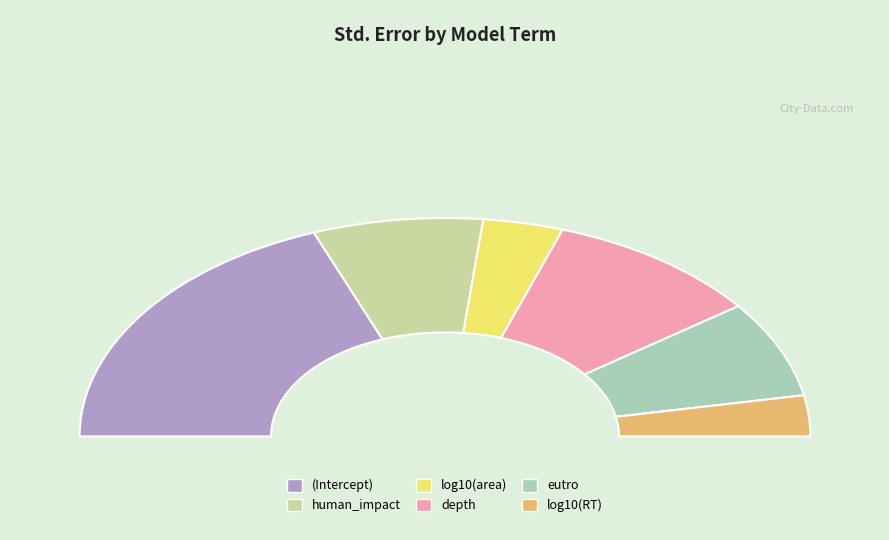

How many slices are in this pie chart?

6